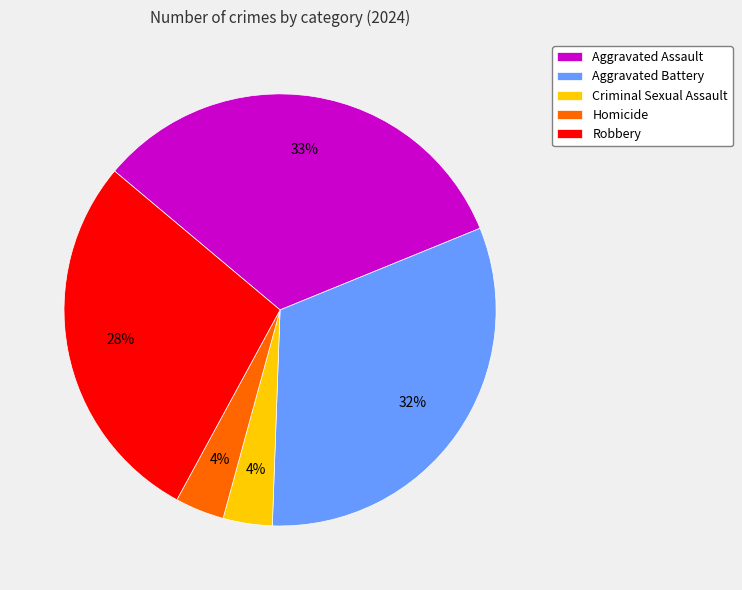

Which slice is the largest?

Aggravated Assault